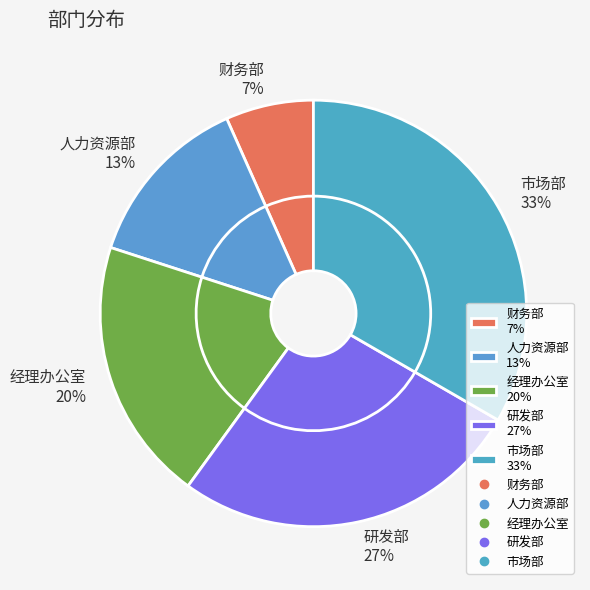

True or false: 研发部 accounts for 27% of the total.

True